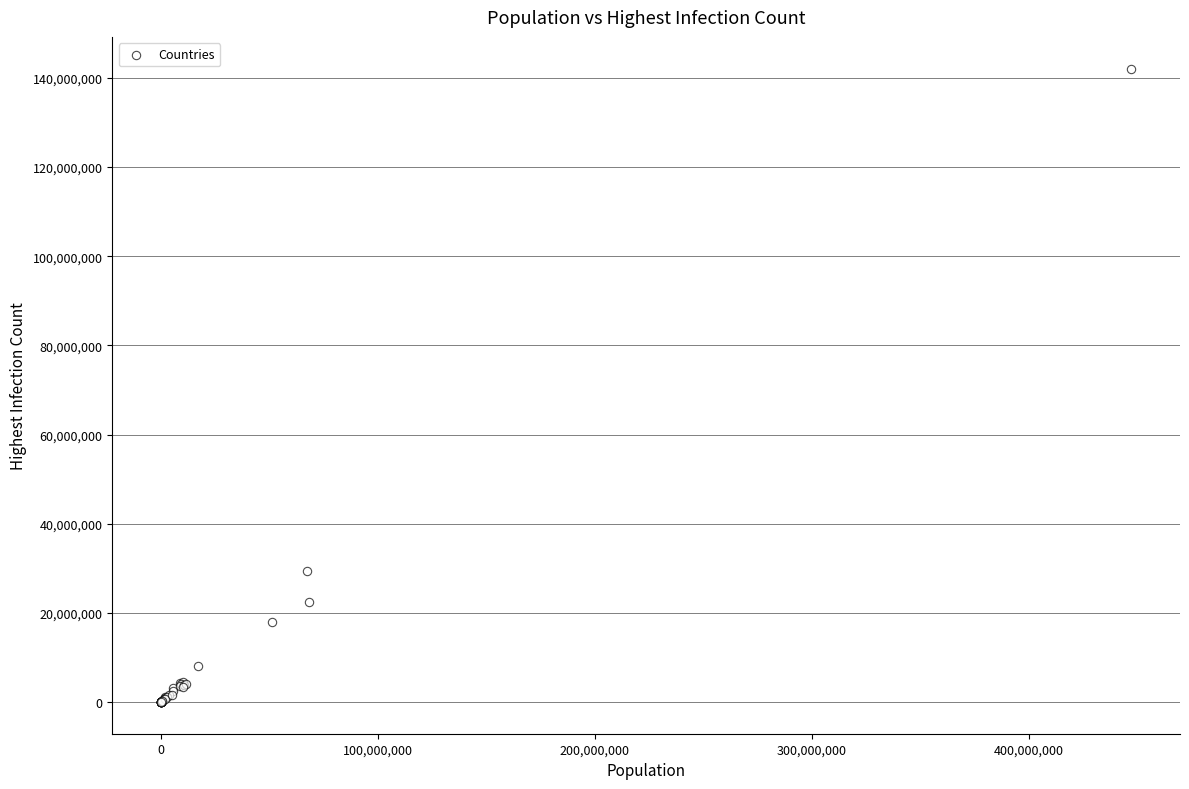

What Y value in the scatter plot is closest to 71045918?

29488876